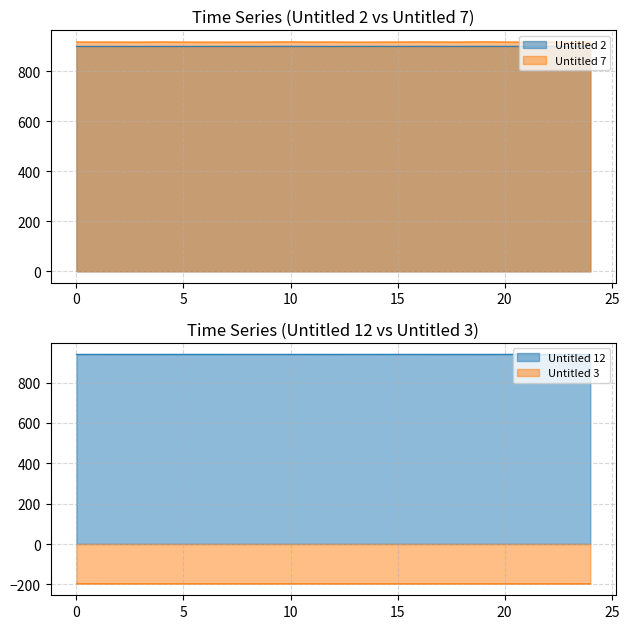

Where is the first local minimum for Untitled 3?

2